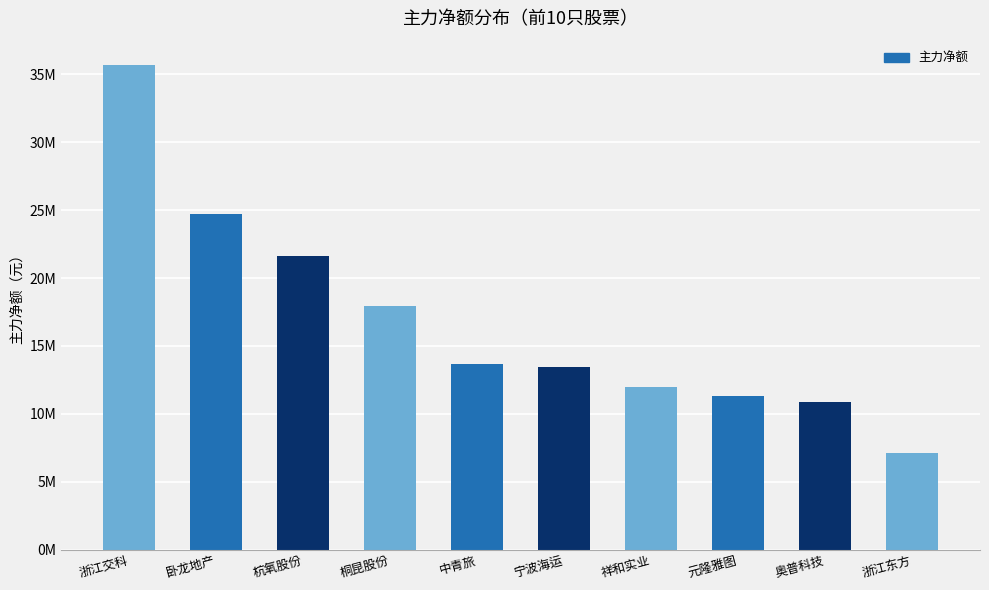

Reading left to right, extract all data points from this chart.

浙江交科=35704246	卧龙地产=24734734	杭氧股份=21616160	桐昆股份=17976204	中青旅=13640135	宁波海运=13460592	祥和实业=11951741	元隆雅图=11331685	奥普科技=10889502	浙江东方=7110363